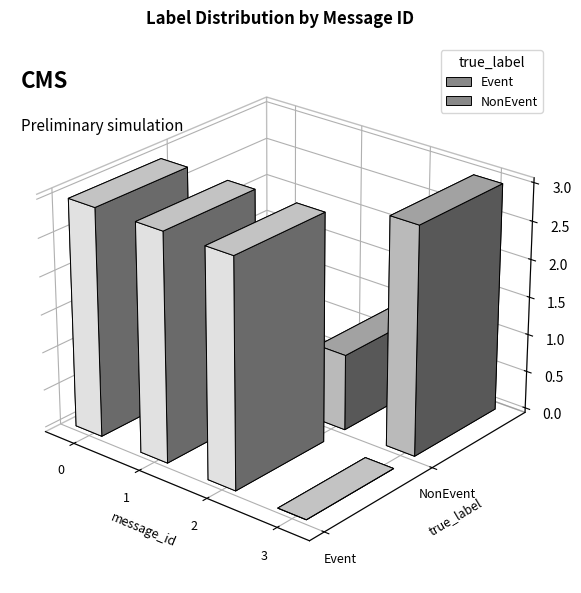

Are the bars grouped side by side (vs. stacked)?

Yes